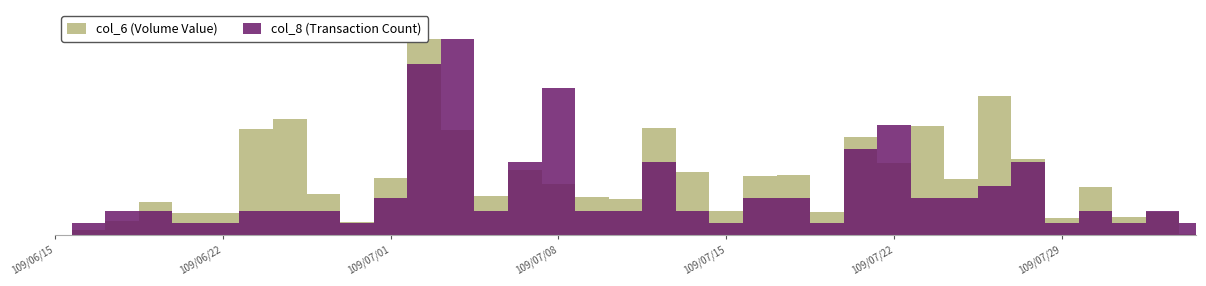

What position from the right is 109/07/13?

17